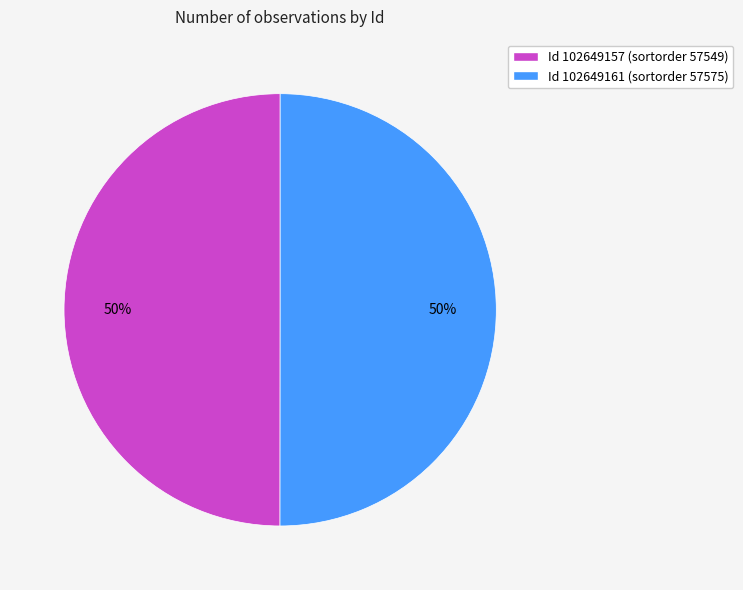

To the nearest percent, what is the average slice percentage?

50%